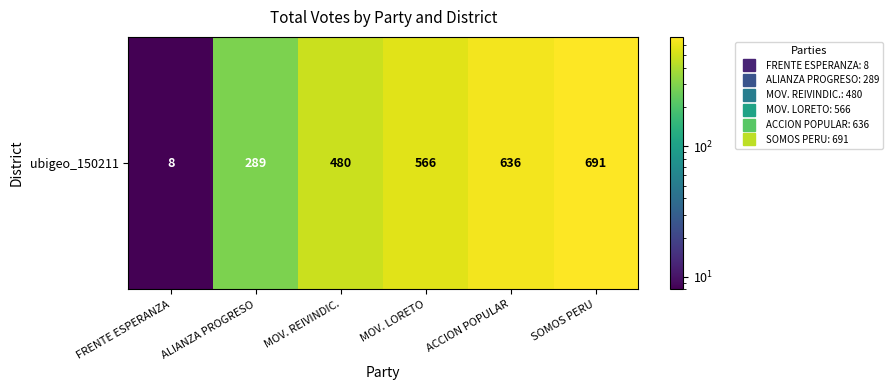

List the labels in order of value, largest first.

SOMOS PERU, ACCION POPULAR, MOV. LORETO, MOV. REIVINDIC., ALIANZA PROGRESO, FRENTE ESPERANZA